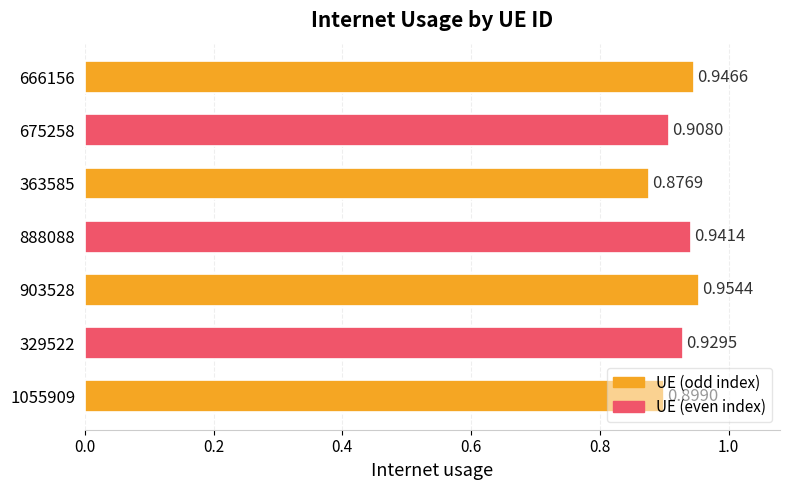

How many values are between 0 and 1?

7